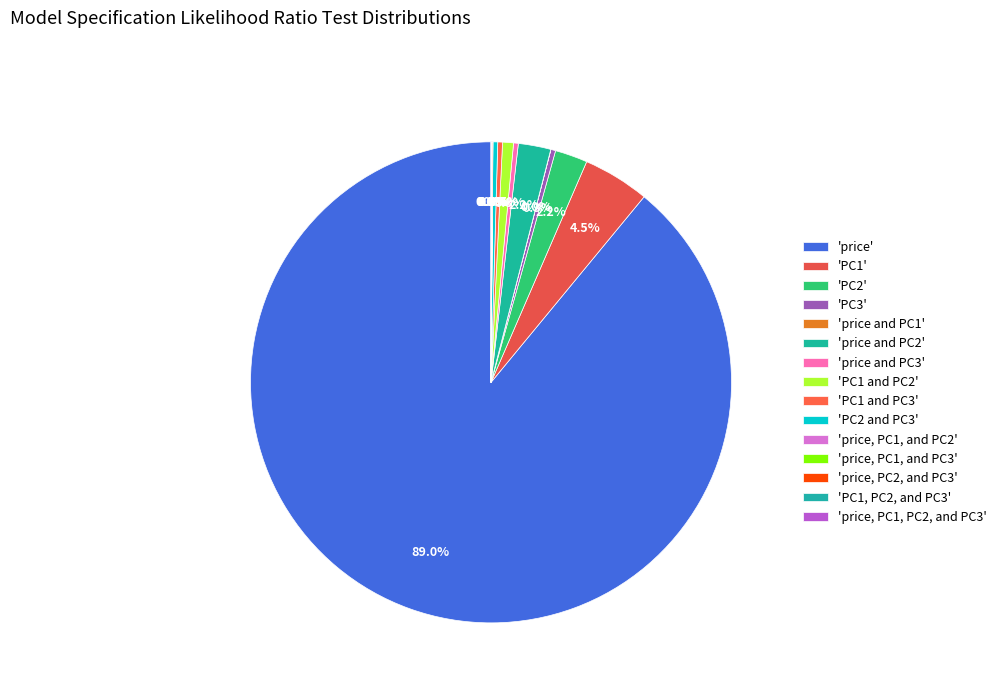

How many slices are in this pie chart?

15